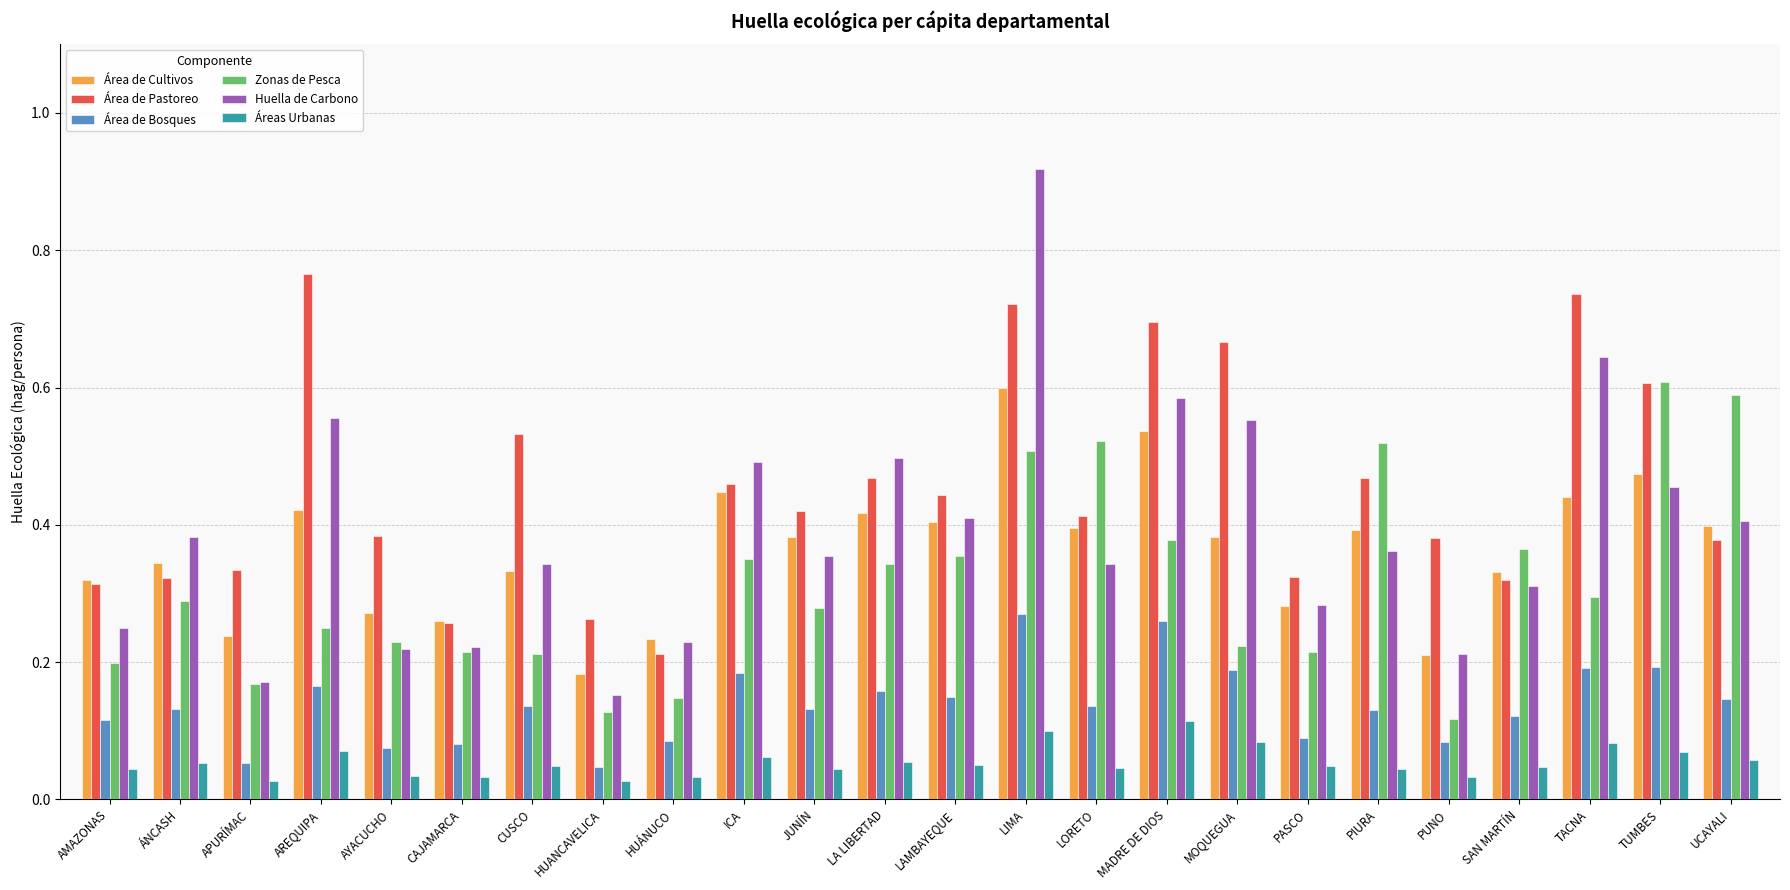

At how many categories does at least one series exceed 0?

24